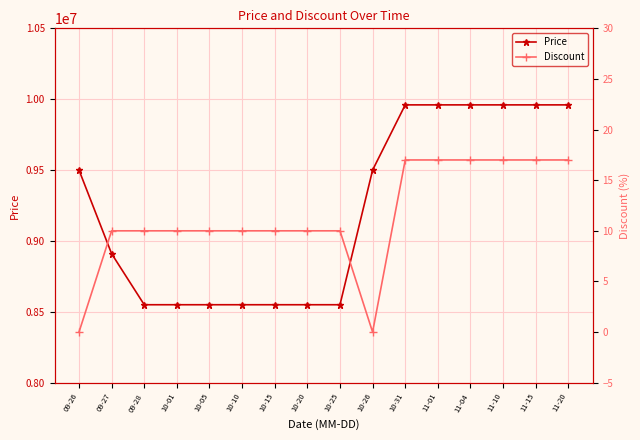

Reading left to right, transcribe all the data shown in this chart.

Price: 09-26=9500000	09-27=8910000	09-28=8550000	10-01=8550000	10-05=8550000	10-10=8550000	10-15=8550000	10-20=8550000	10-25=8550000	10-26=9500000	10-31=9960000	11-01=9960000	11-04=9960000	11-10=9960000	11-15=9960000	11-20=9960000
Discount: 09-26=0	09-27=10	09-28=10	10-01=10	10-05=10	10-10=10	10-15=10	10-20=10	10-25=10	10-26=0	10-31=17	11-01=17	11-04=17	11-10=17	11-15=17	11-20=17